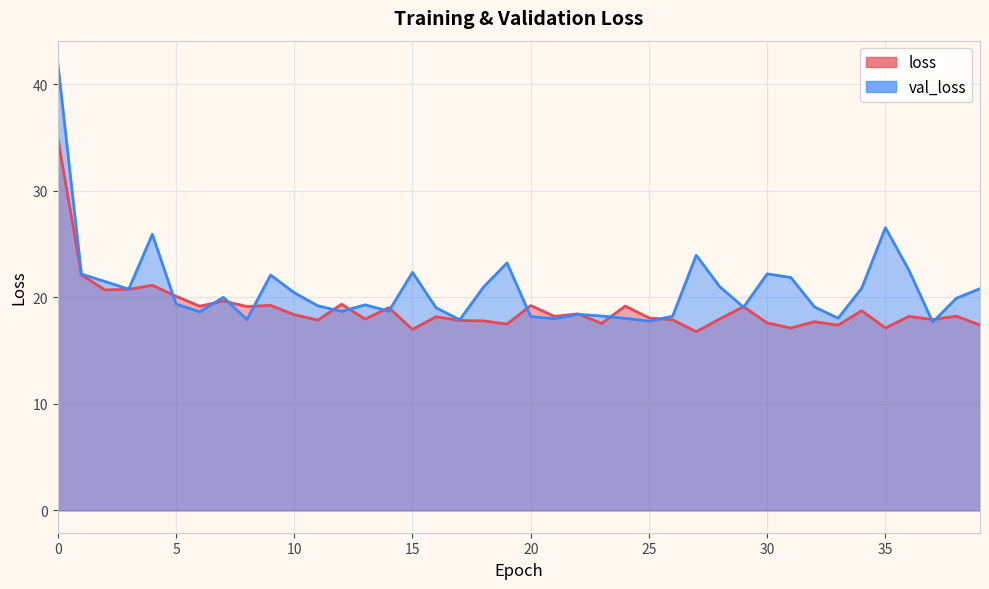

At which category does the chart reach its minimum across all series?

27